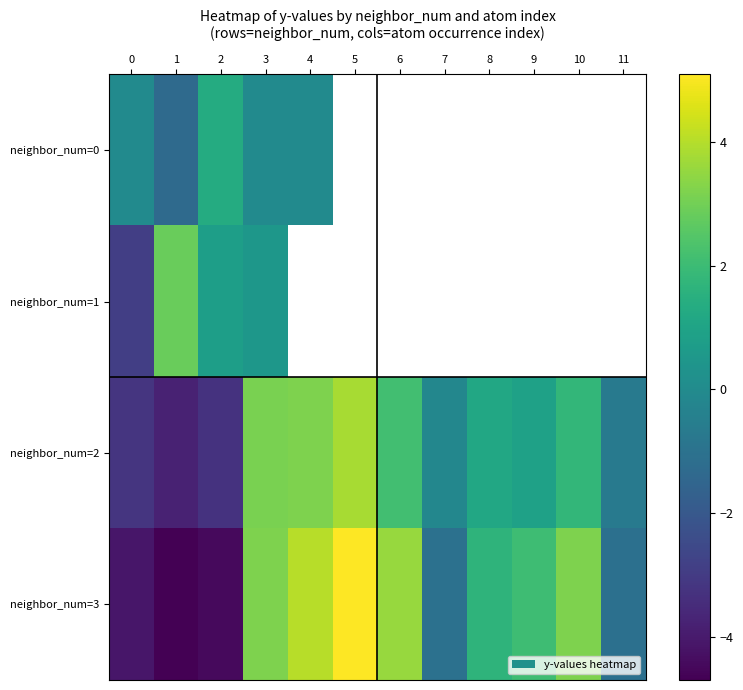

The value of neighbor_num=0 at 0 is 0.0. True or false?

True